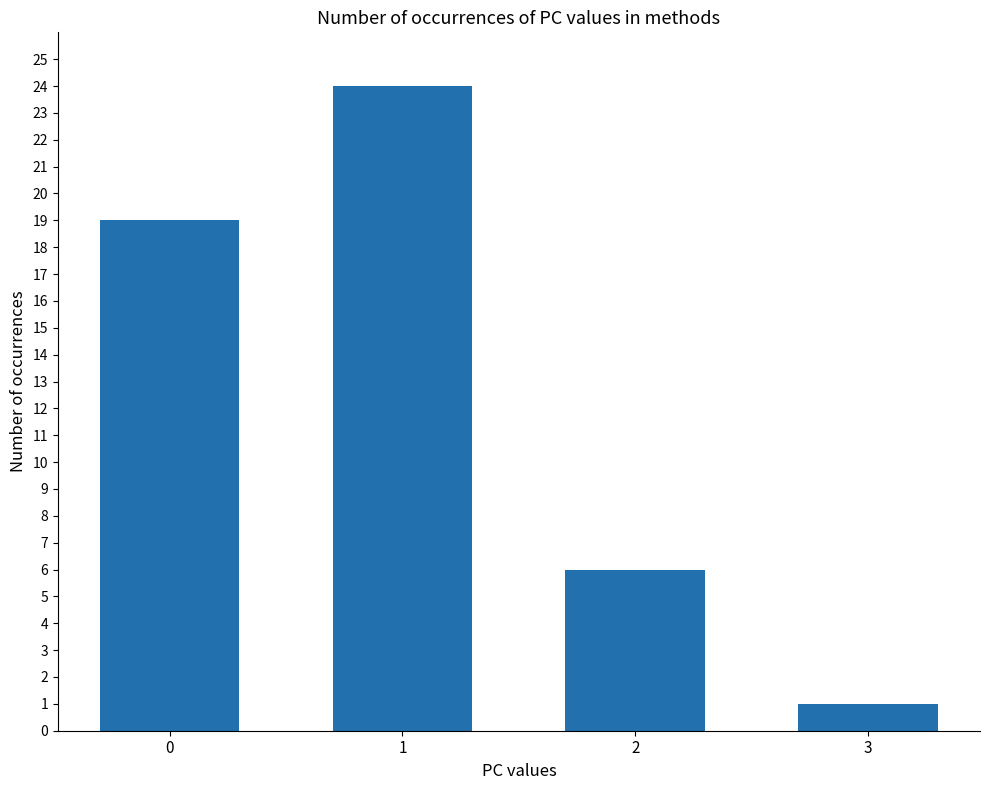

What is the ratio of the value at 2 to the value at 0?

0.3